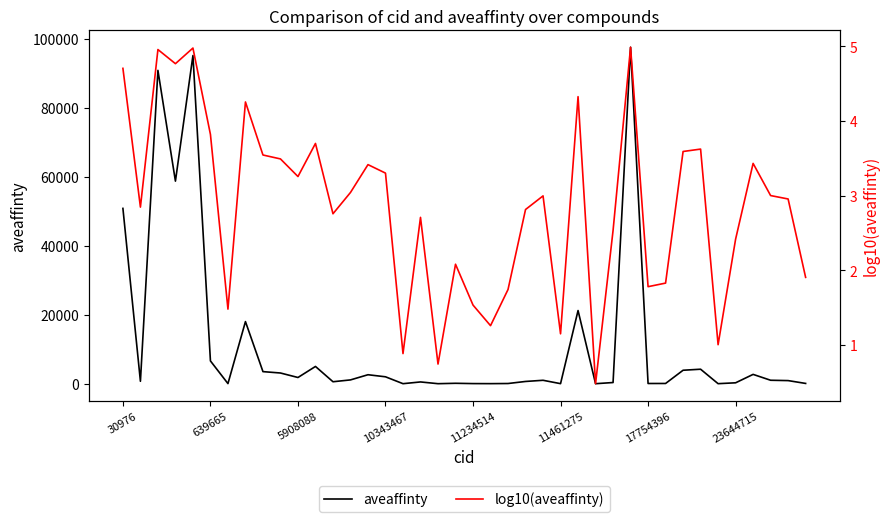

Which has a higher value, 31 or 8?

8